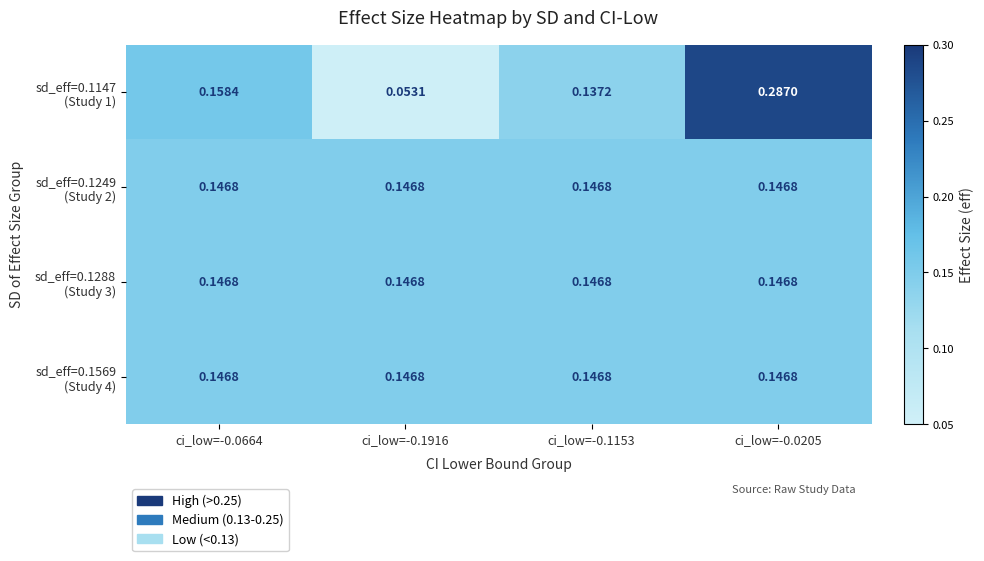

What is the maximum value shown in the chart?

0.3